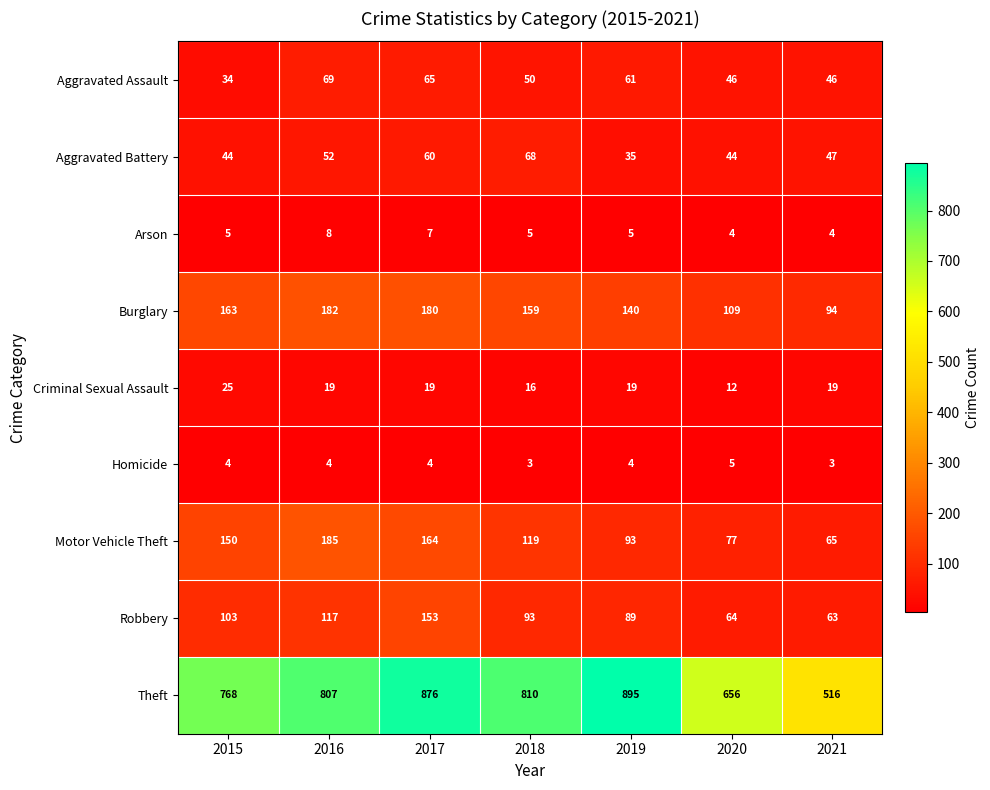

Count the Homicide values in the range 3 to 4.

6